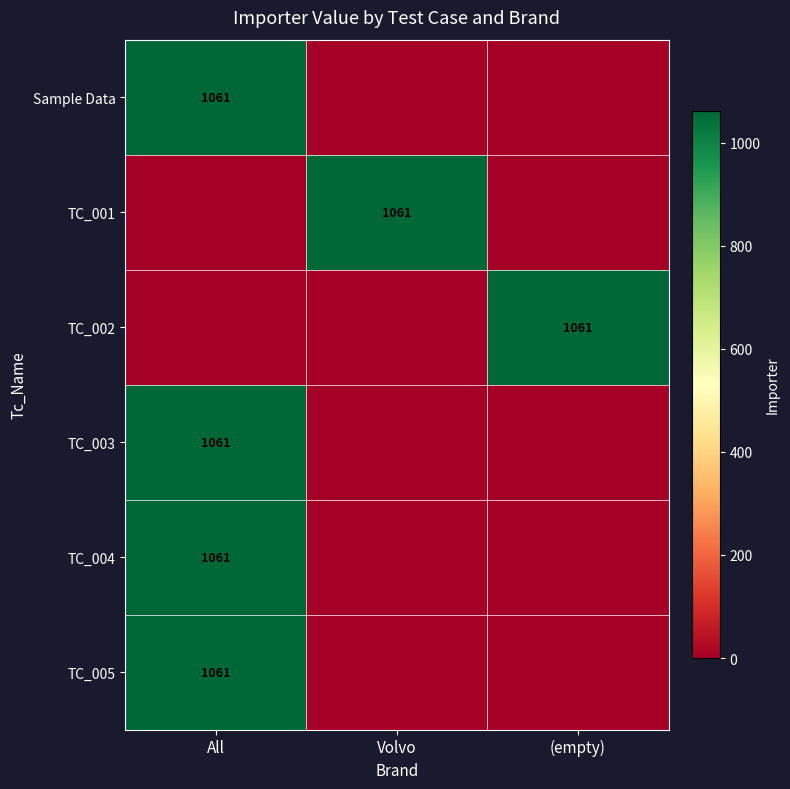

Is it true that TC_004 equals 1061 at All?

True